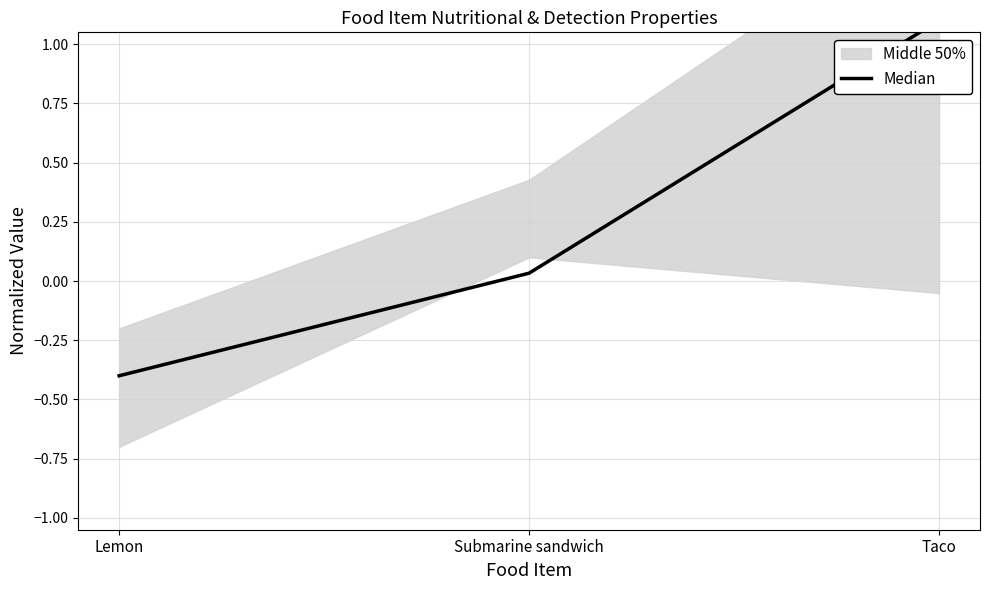

Which has a higher value, Taco or Submarine sandwich?

Taco